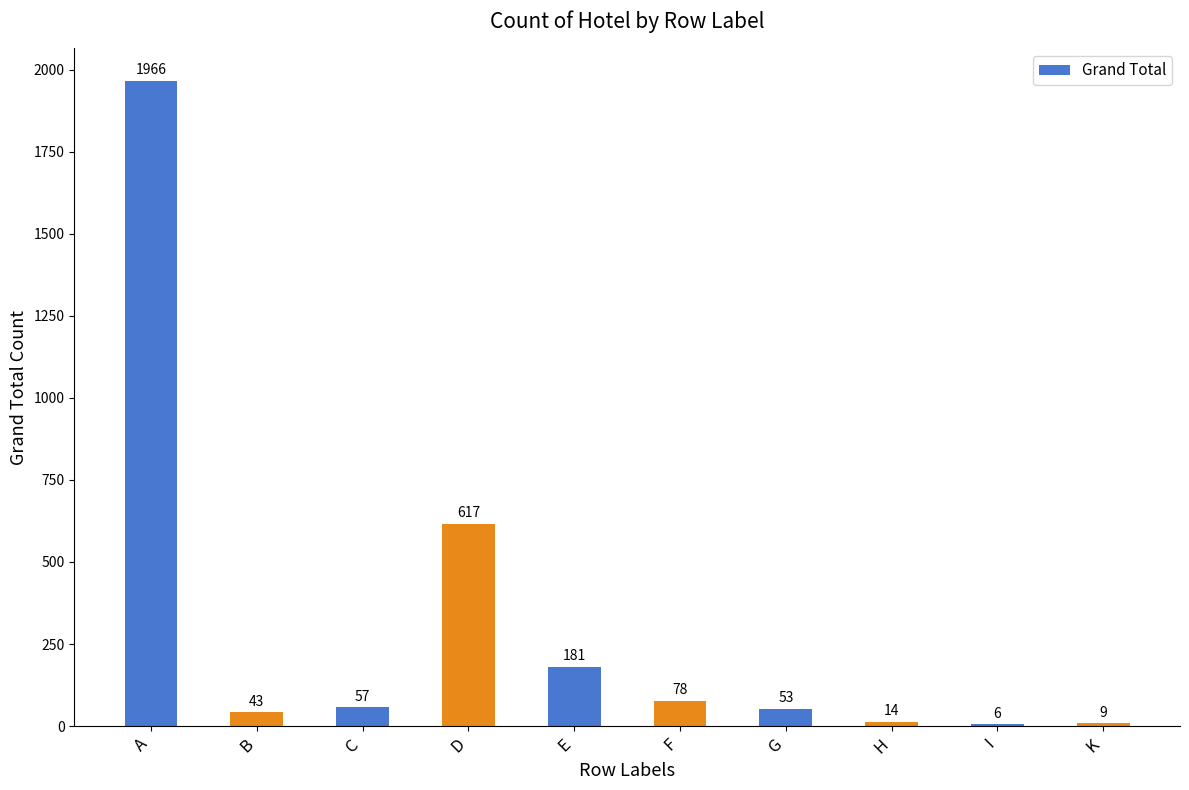

What is the approximate value at B, to the nearest 10?

40